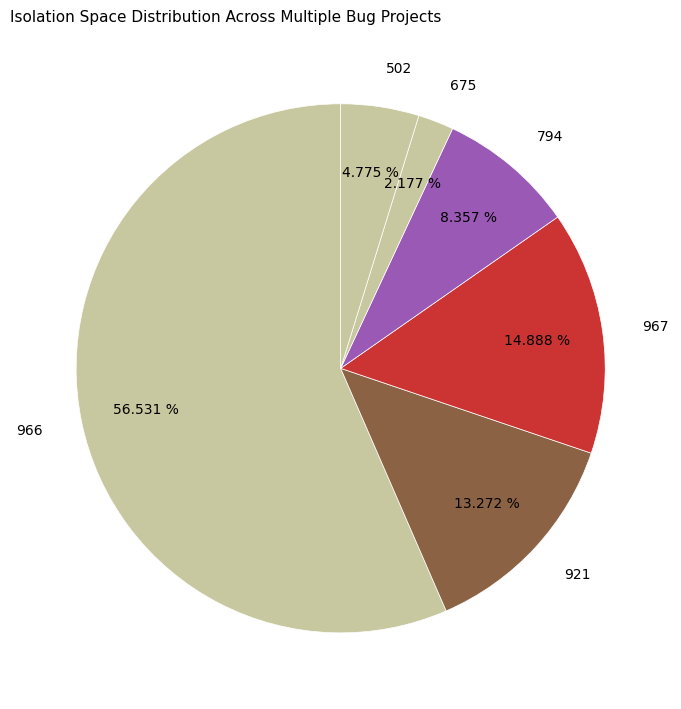

What percentage is the 966 slice, to the nearest percent?

57%